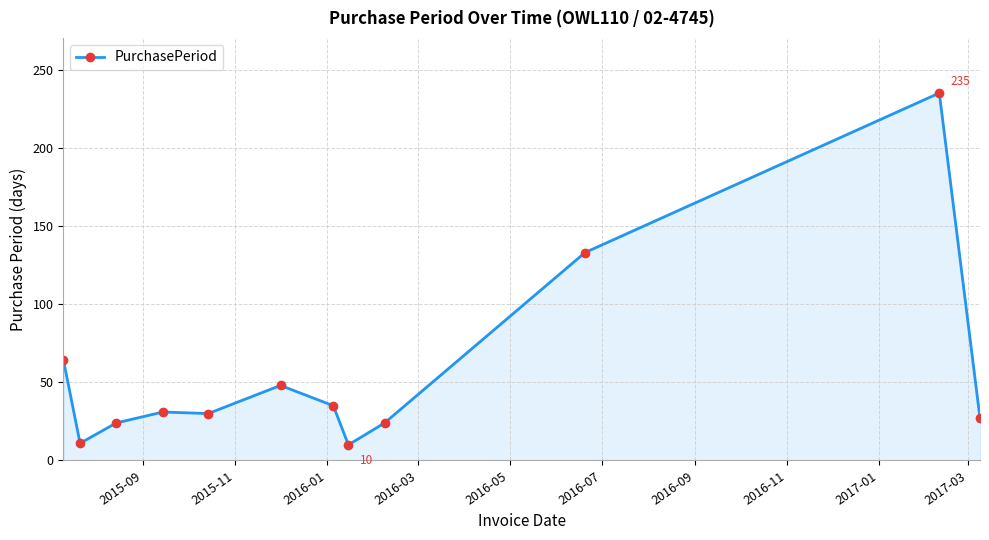

How many categories are shown in the chart?

12